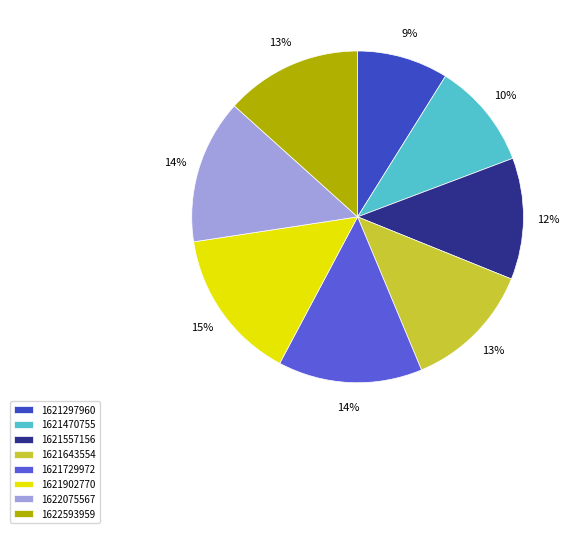

To the nearest percent, what is the combined percentage of 1621729972 and 1621643554?

27%